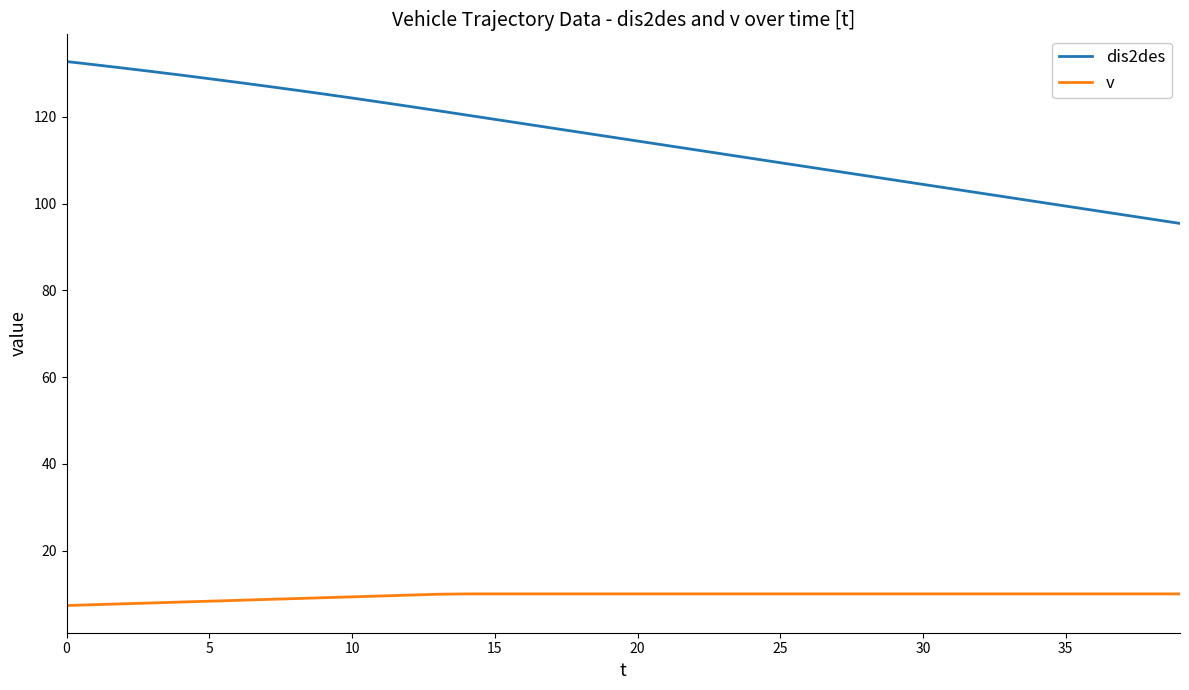

What is the difference between the maximum and minimum values in the dis2des series?

37.3